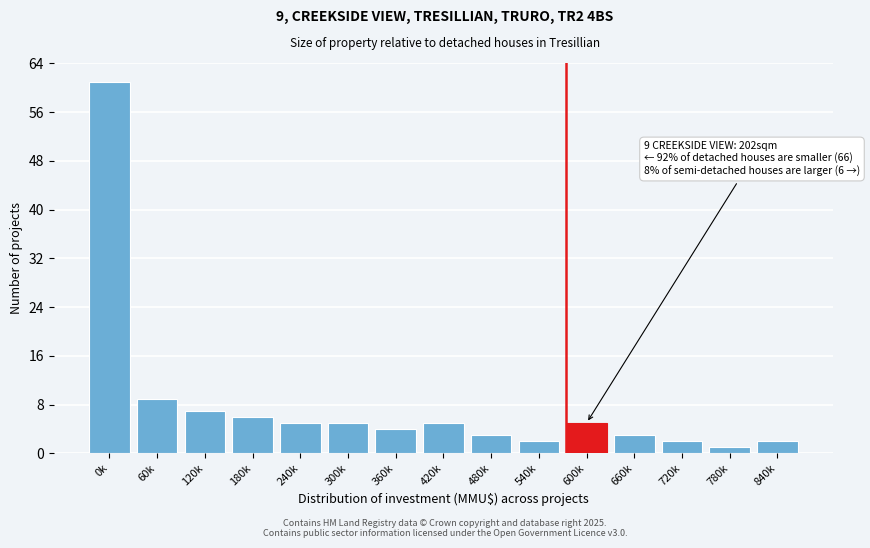

Reading left to right, extract all data points from this chart.

0k=61	60k=9	120k=7	180k=6	240k=5	300k=5	360k=4	420k=5	480k=3	540k=2	600k=5	660k=3	720k=2	780k=1	840k=2